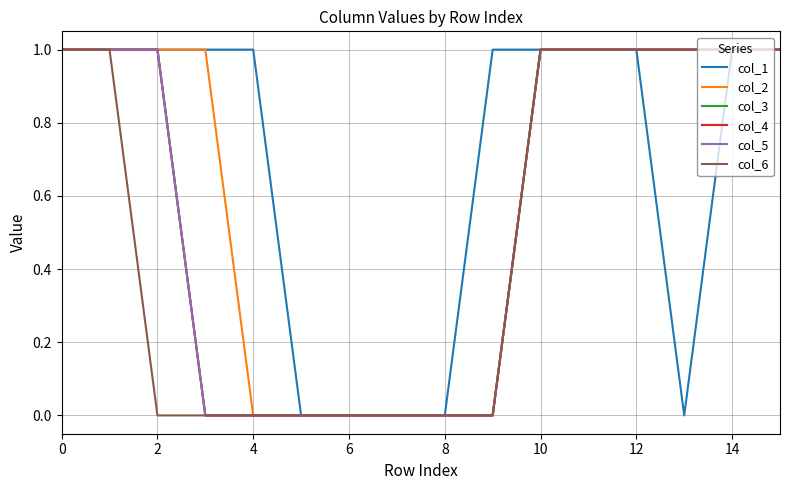

True or false: col_6 and col_4 cross at least once.

False